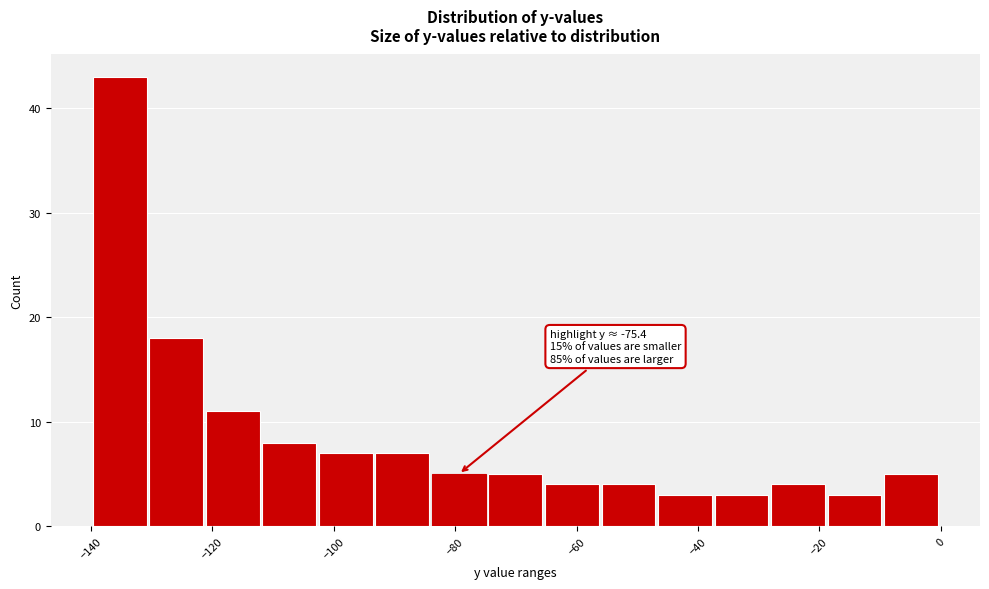

Which range on the x-axis has the tallest bar?

-140 to -130